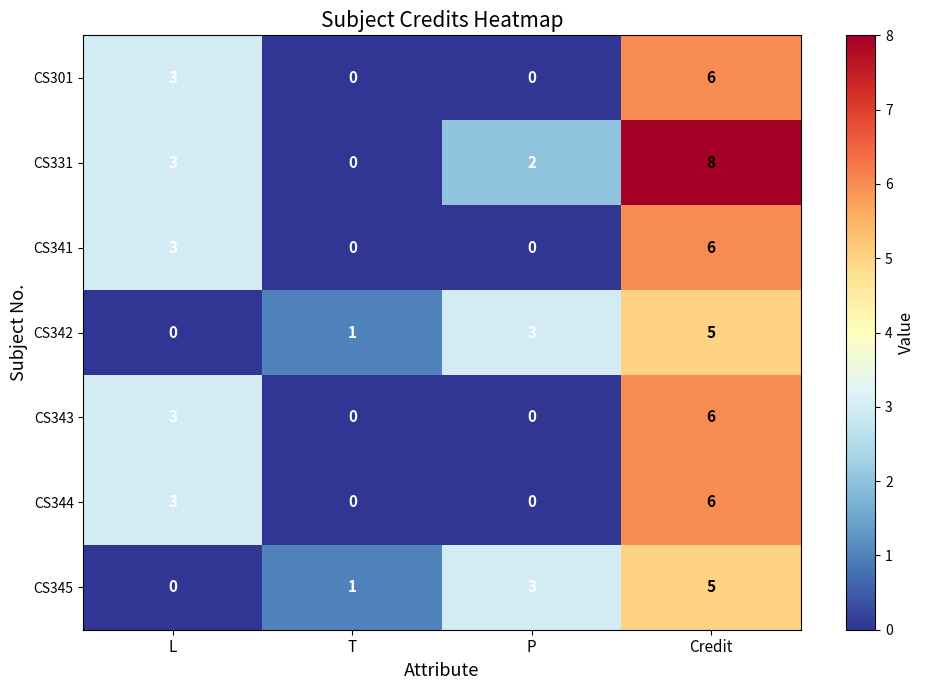

What is the difference between the CS301 values at Credit and T?

6